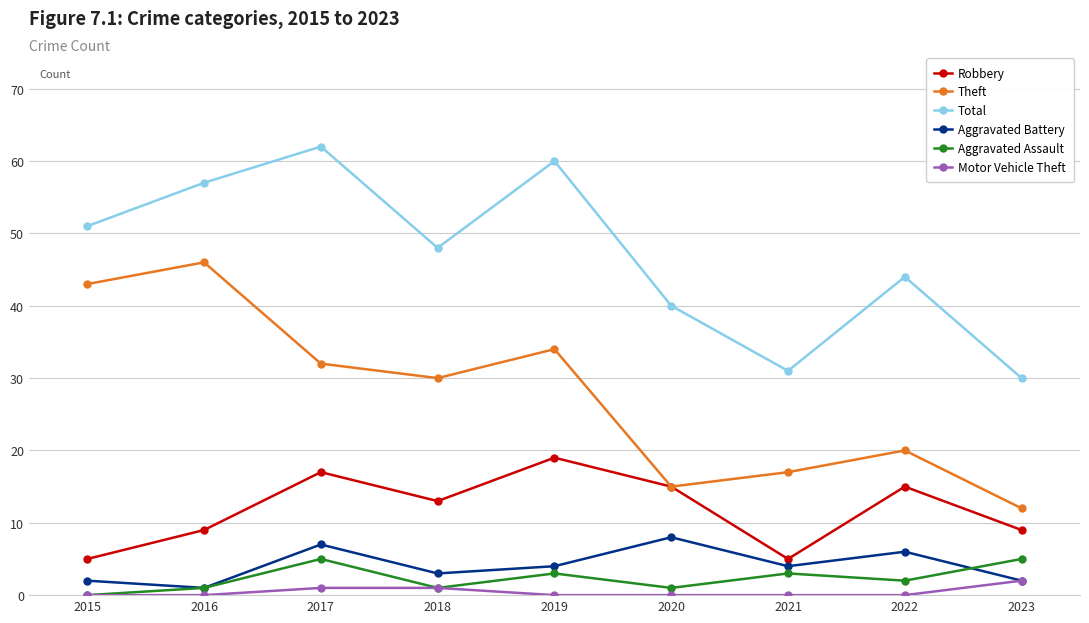

In Robbery, how many points are higher than both neighbors (excluding endpoints)?

3